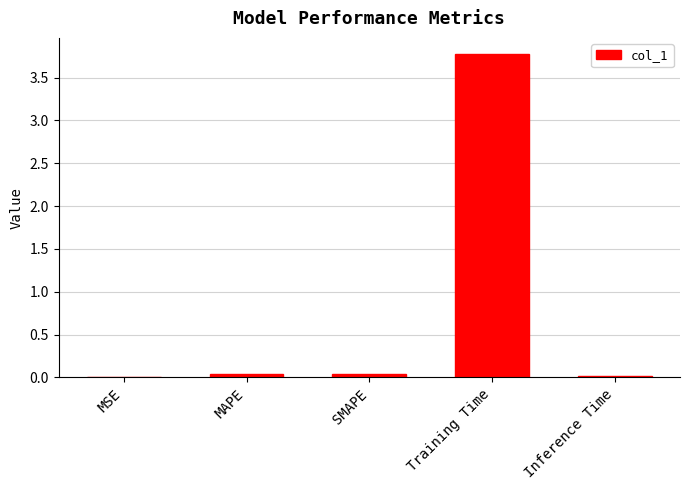

True or false: the data shows 0.0 at MSE.

True